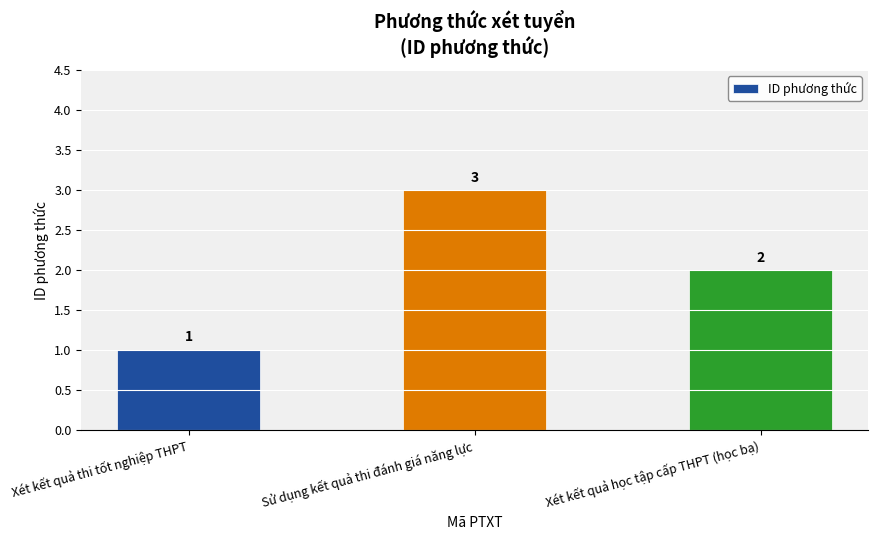

What is the difference between the values at Xét kết quả học tập cấp THPT (học bạ) and Sử dụng kết quả thi đánh giá năng lực?

1